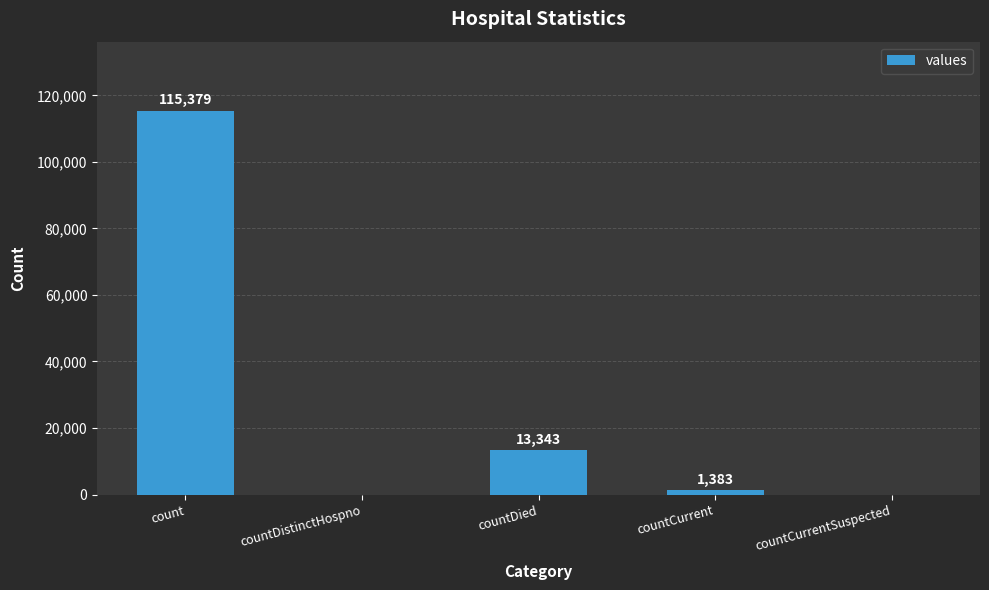

What is the approximate value at countCurrent, to the nearest 10?

1380